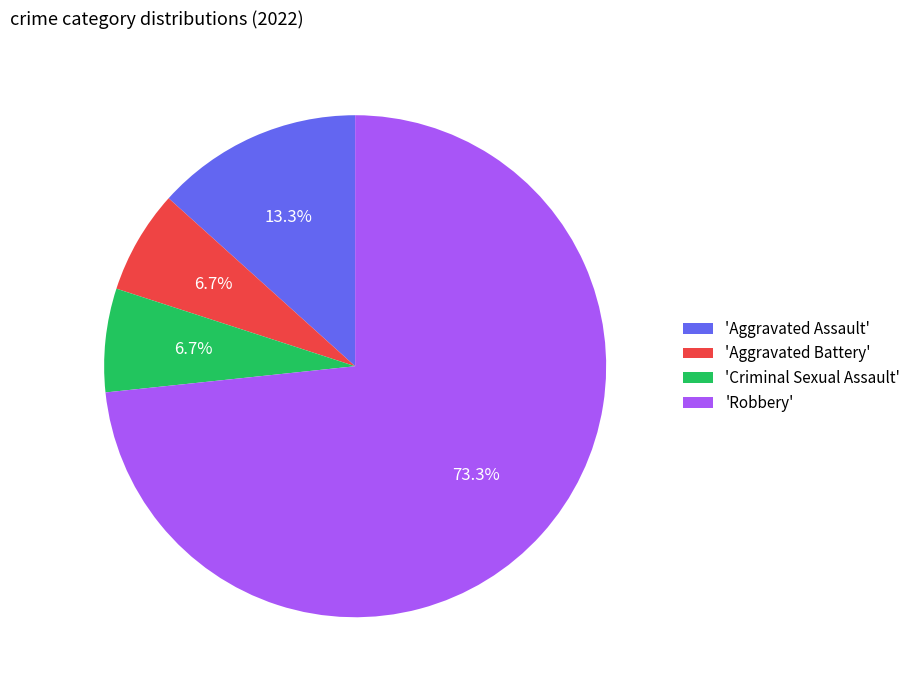

How many slices are in this pie chart?

4